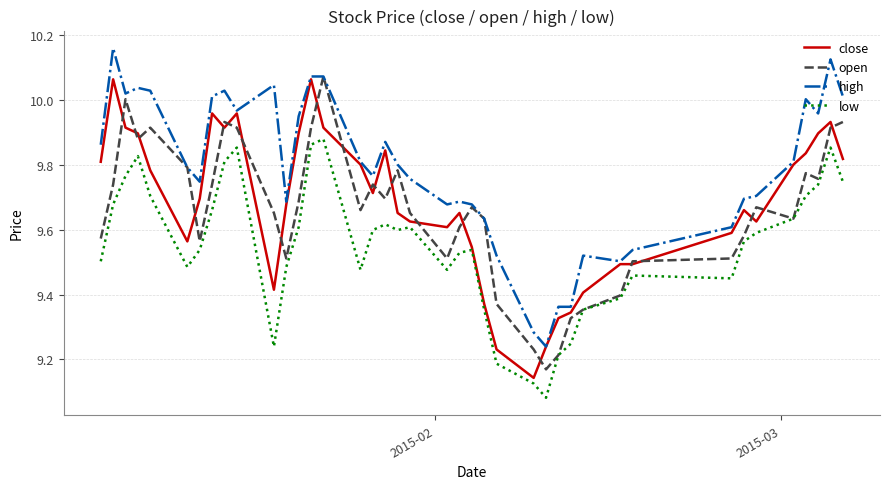

True or false: open has more than 2 interior local peaks.

True